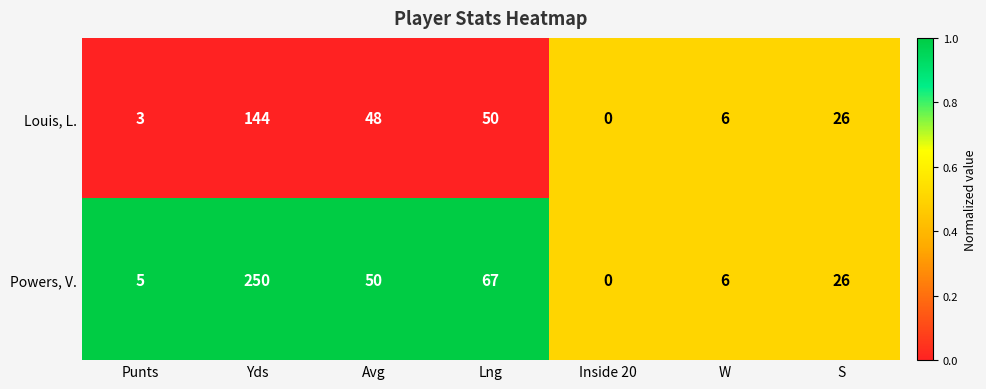

Which series has the largest range (max minus min)?

Powers, V.